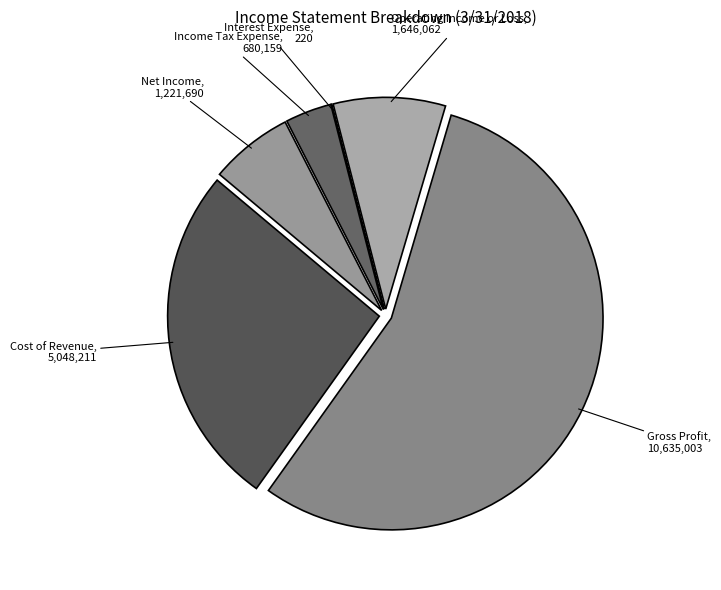

Is there any slice that represents more than half of the pie?

Yes